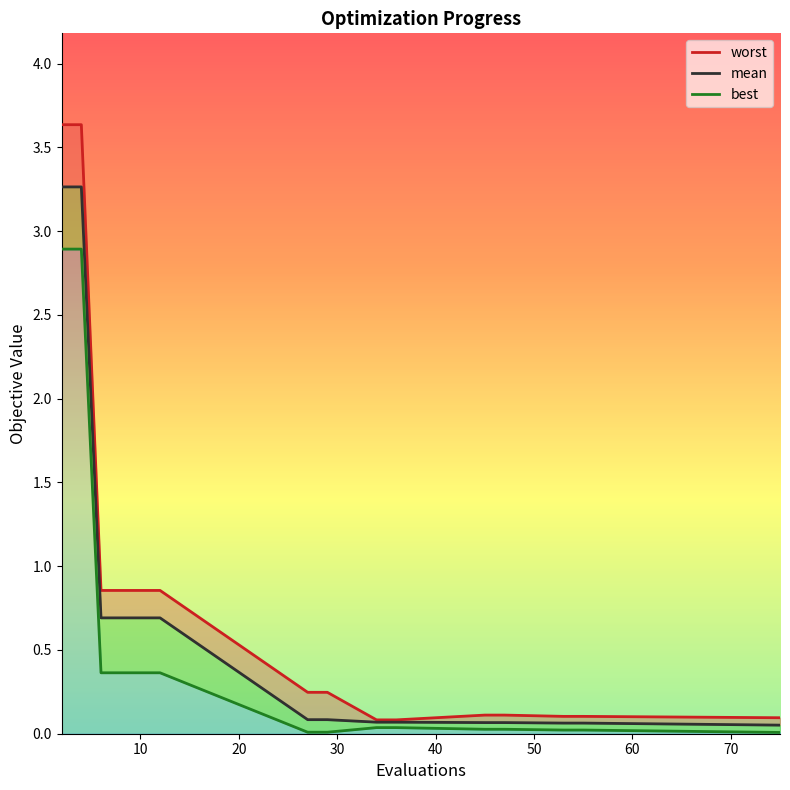

What are all the series names shown in the legend?

mean, best, worst